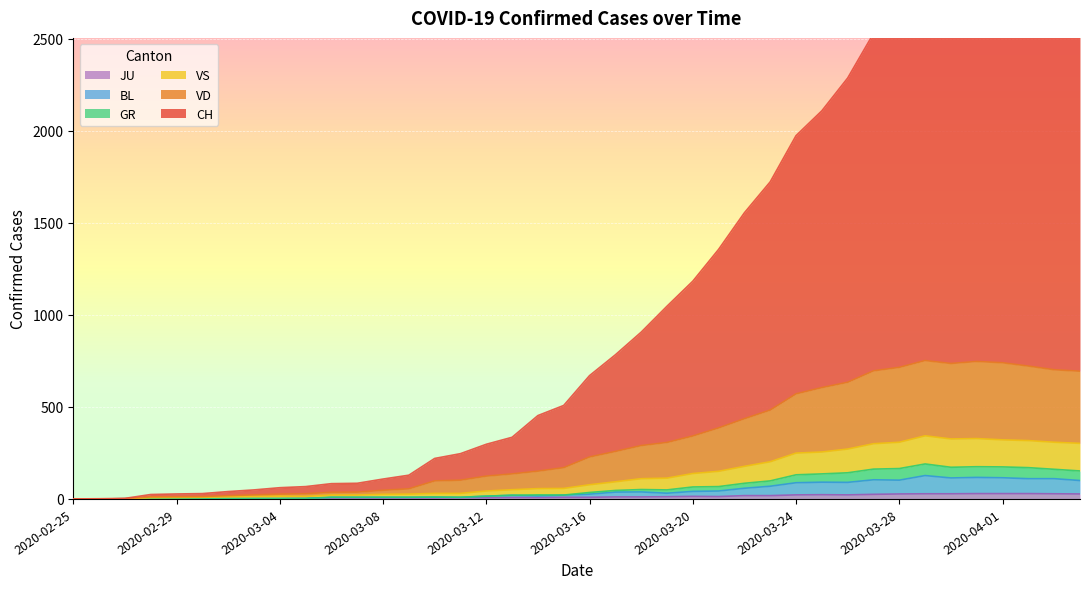

Rank the categories by VD value from highest to lowest.

2020-03-29, 2020-03-31, 2020-04-01, 2020-03-30, 2020-04-02, 2020-03-28, 2020-04-03, 2020-03-27, 2020-04-04, 2020-03-26, 2020-03-25, 2020-03-24, 2020-03-23, 2020-03-22, 2020-03-21, 2020-03-20, 2020-03-19, 2020-03-18, 2020-03-17, 2020-03-16, 2020-03-15, 2020-03-14, 2020-03-13, 2020-03-12, 2020-03-11, 2020-03-10, 2020-03-09, 2020-03-08, 2020-03-07, 2020-03-06, 2020-03-05, 2020-03-04, 2020-03-03, 2020-03-02, 2020-03-01, 2020-02-29, 2020-02-28, 2020-02-27, 2020-02-25, 2020-02-26